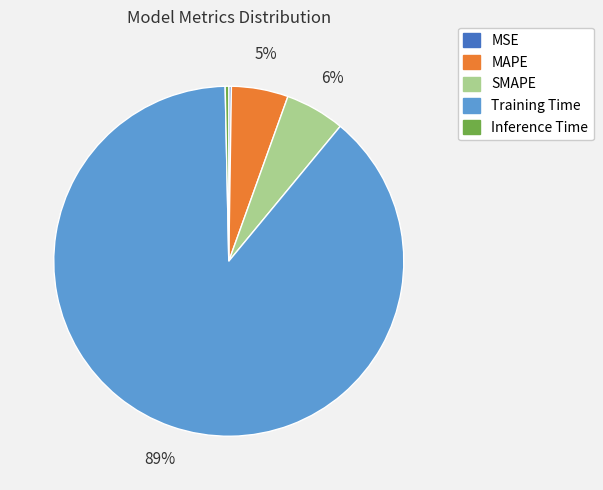

To the nearest percent, what percentage of the pie is SMAPE?

6%